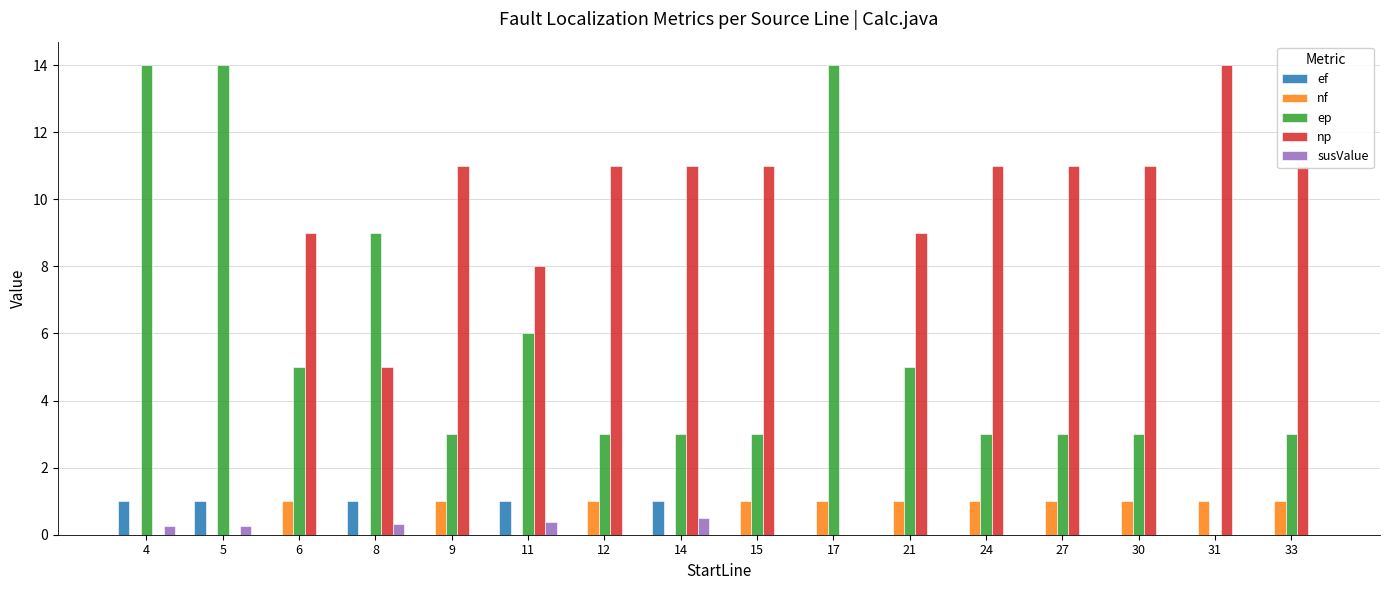

Is the value of susValue at 5 greater than the value of nf at 31?

No